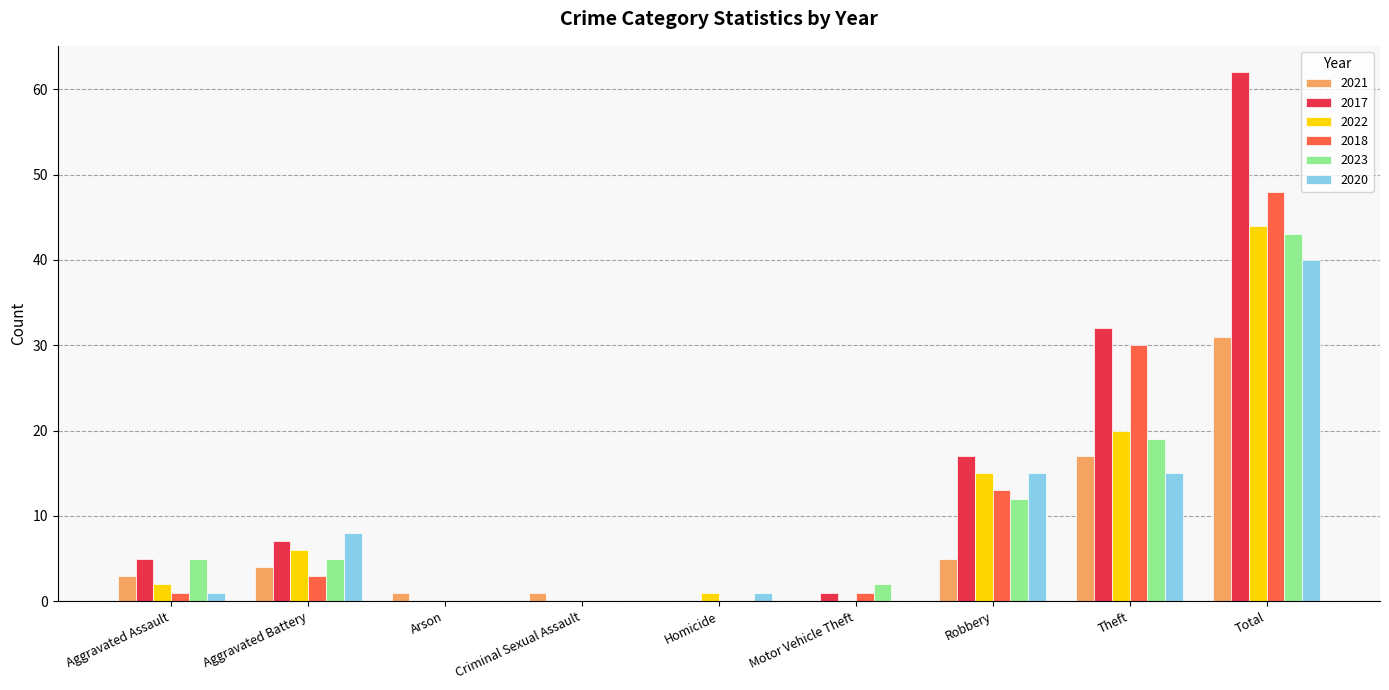

Is it true that 2021 equals 10 at Theft?

False